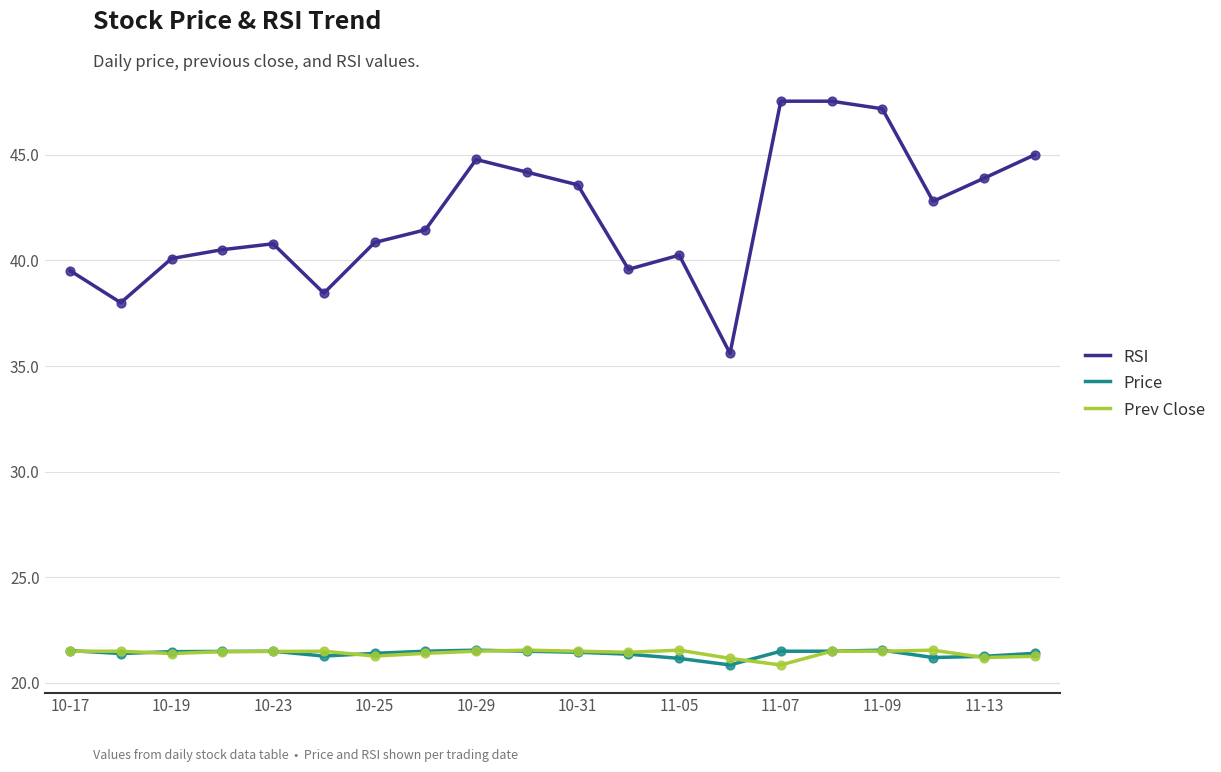

Which series has the largest total across all categories?

RSI